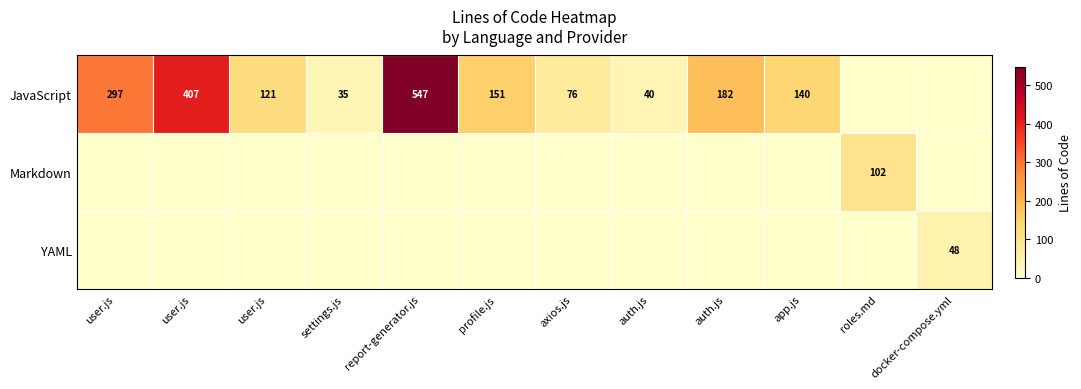

Which category has the highest value in the JavaScript series?

report-generator.js